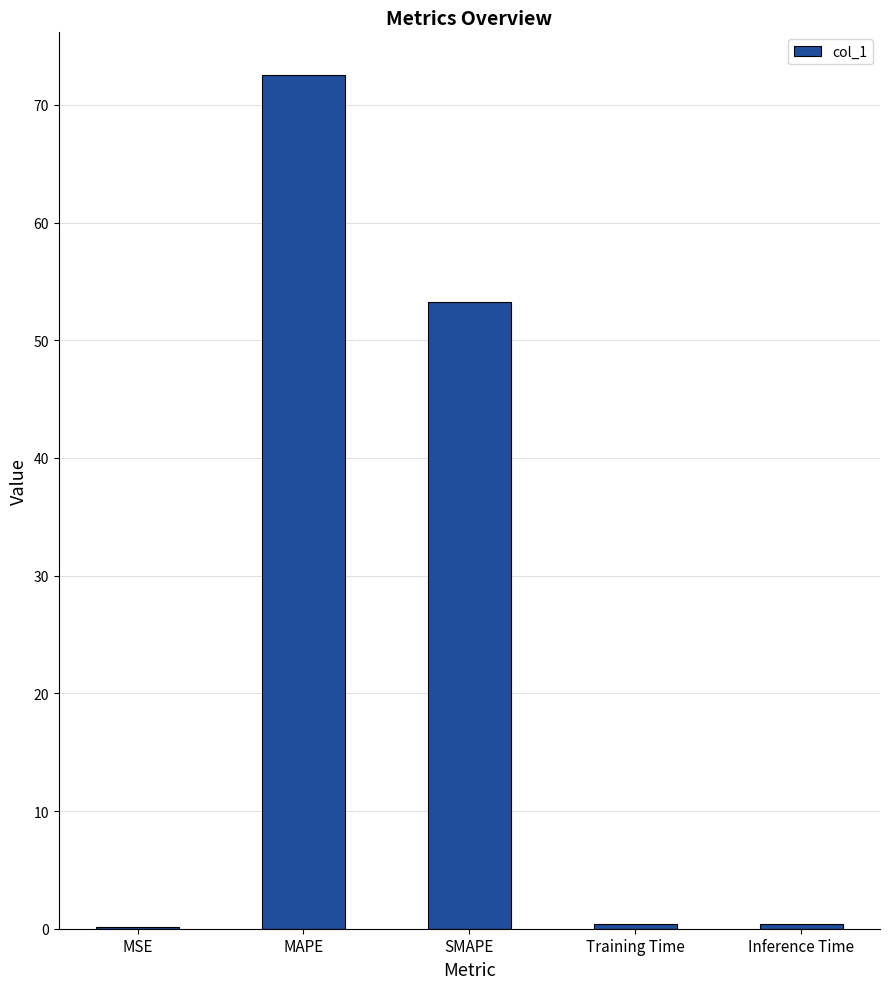

True or false: the data shows 0.4 at Training Time.

True